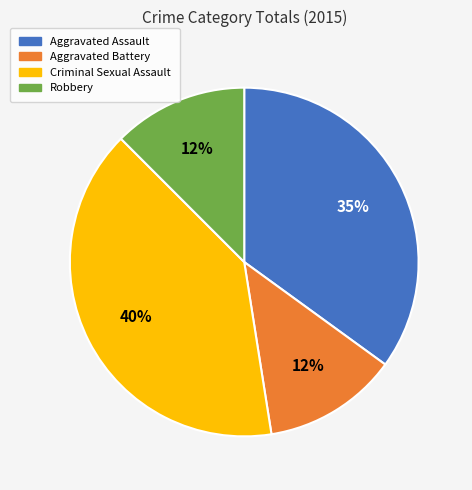

Is it true that Aggravated Assault is 35% of the pie?

True